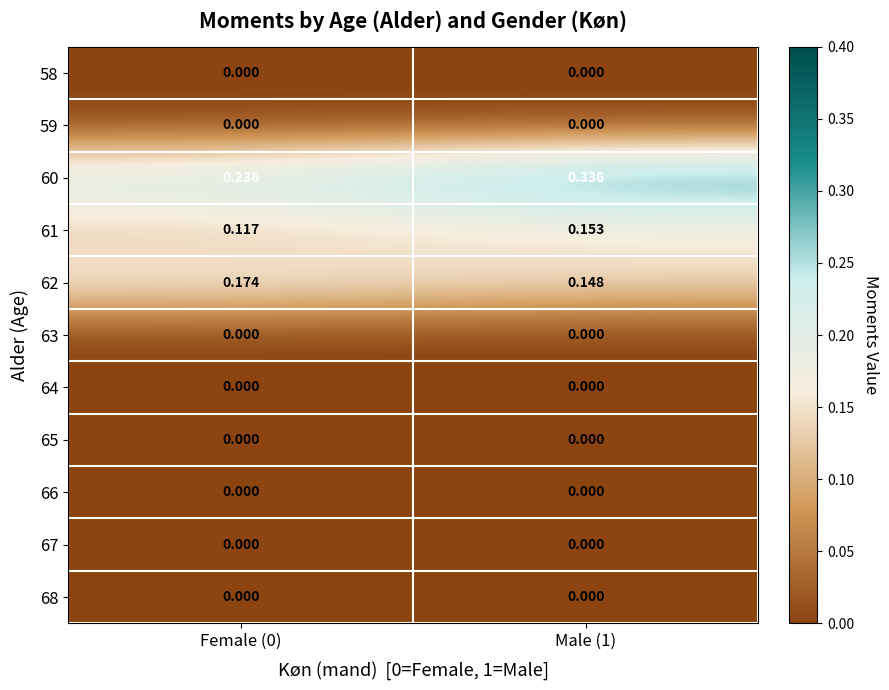

At which category does the chart reach its peak across all series?

Male (1)